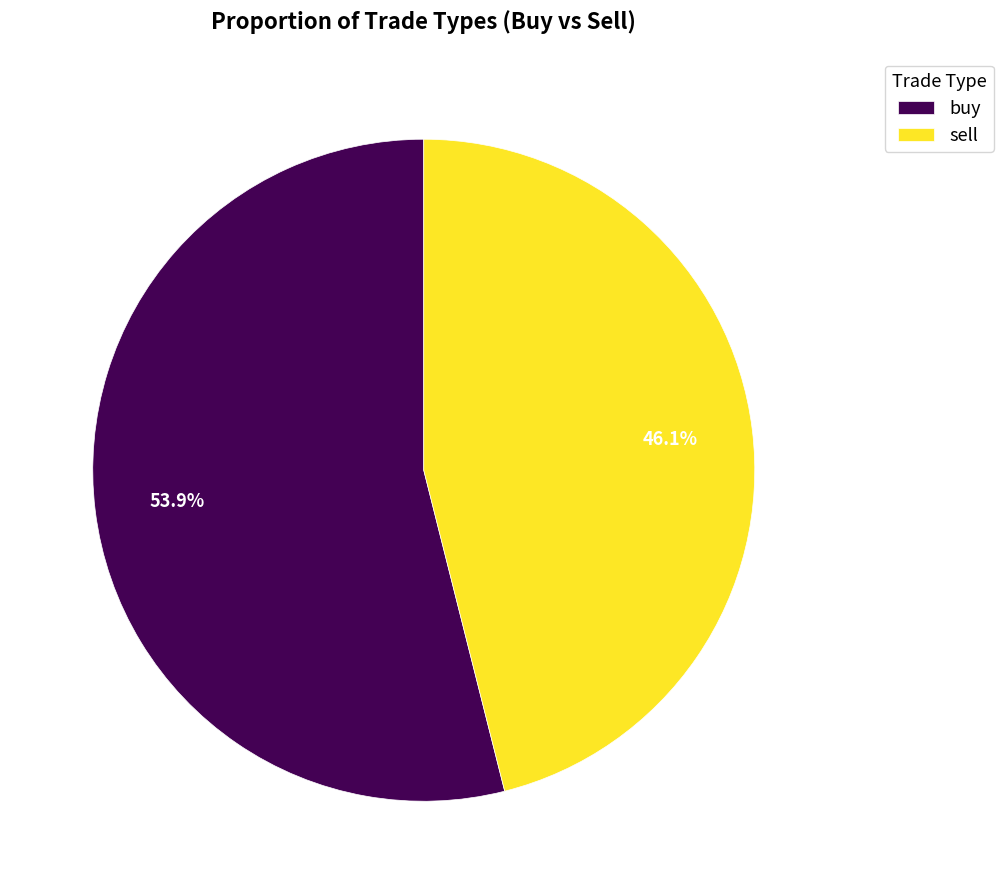

Rank the categories by value from lowest to highest.

sell, buy